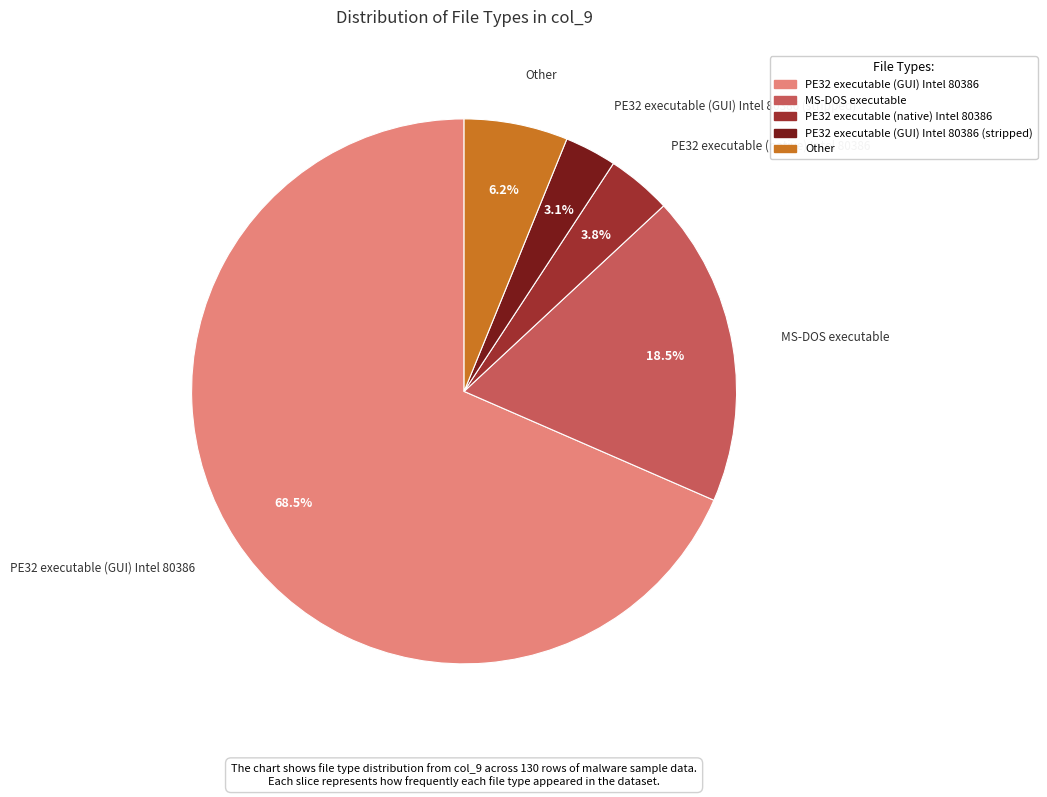

To the nearest percent, what is the combined percentage of PE32 executable (GUI) Intel 80386 and Other?

75%